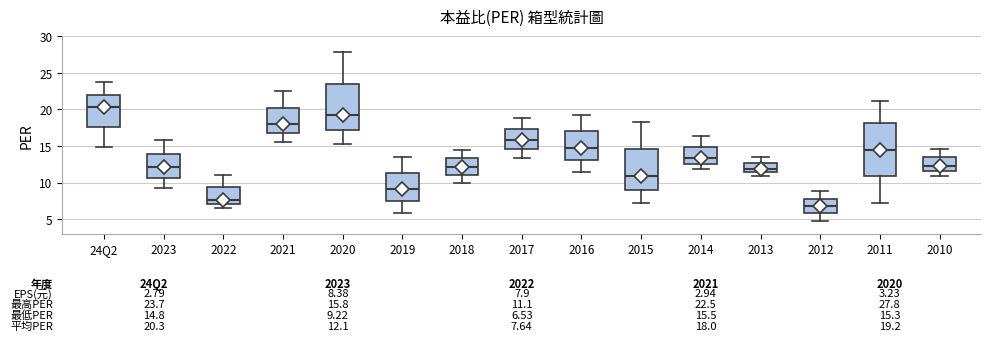

Which box's median line is the highest?

24Q2